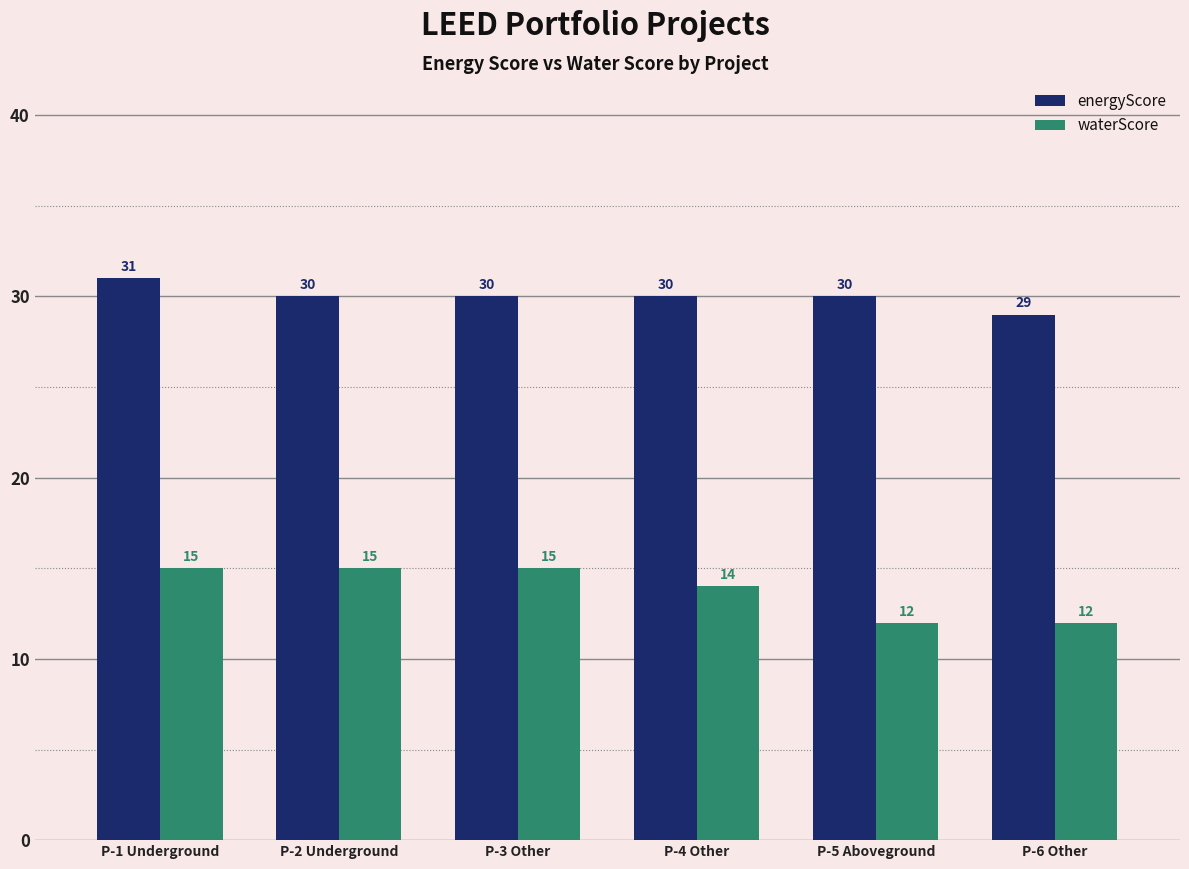

List the series in order of their peak value, highest first.

energyScore, waterScore